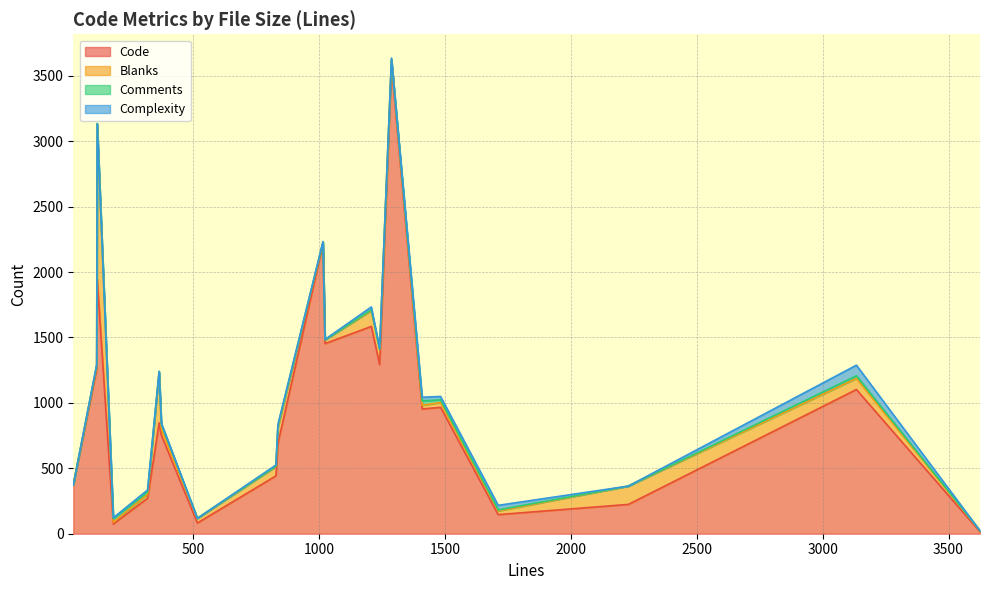

Which series ends up on top after the final intersection of Comments and Complexity?

Complexity